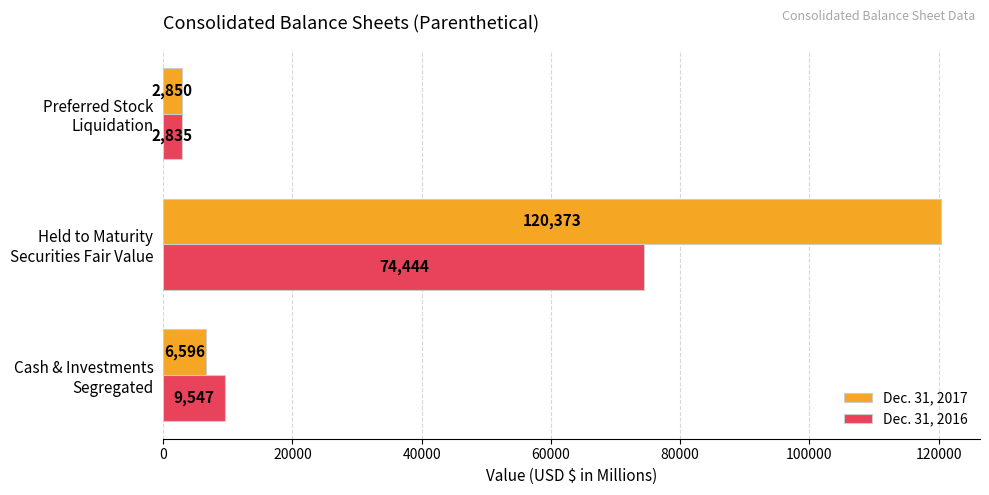

Which category has the lowest value across all series?

Preferred Stock
Liquidation